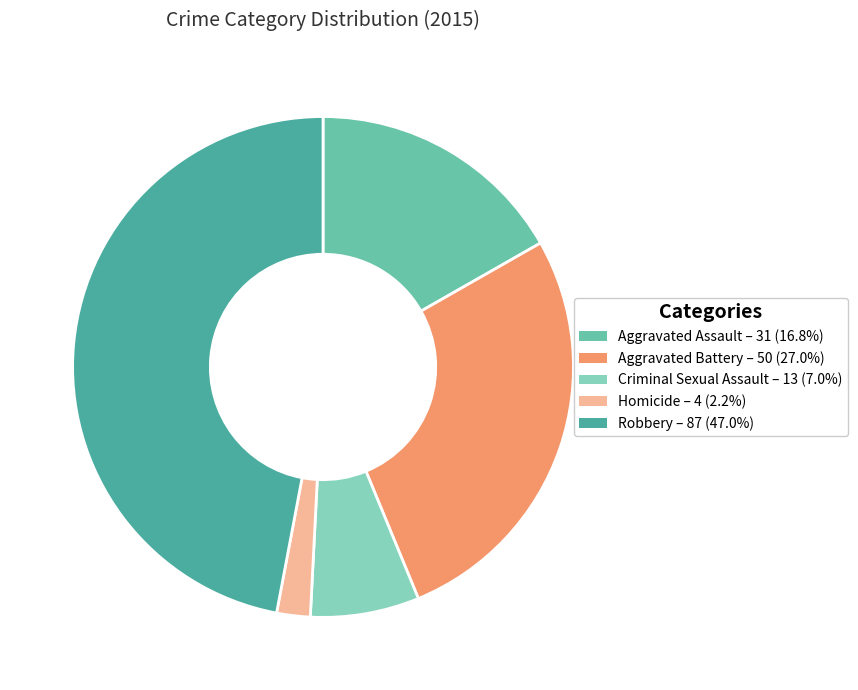

How many slices are in this pie chart?

5